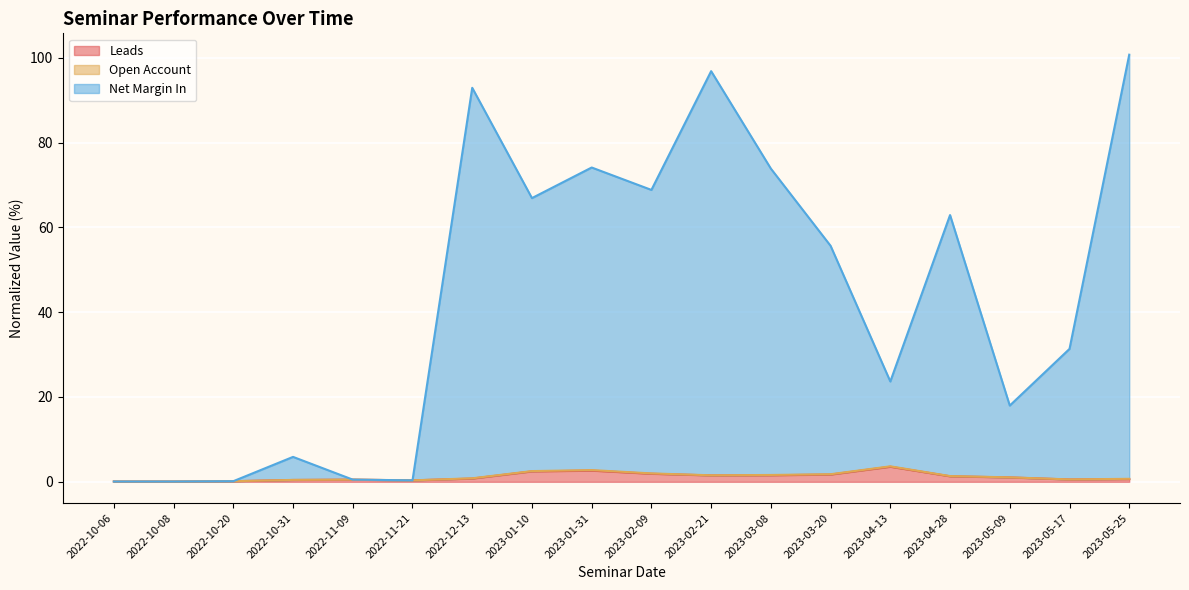

Is it true that Leads equals 0.3 at 2022-11-21?

True